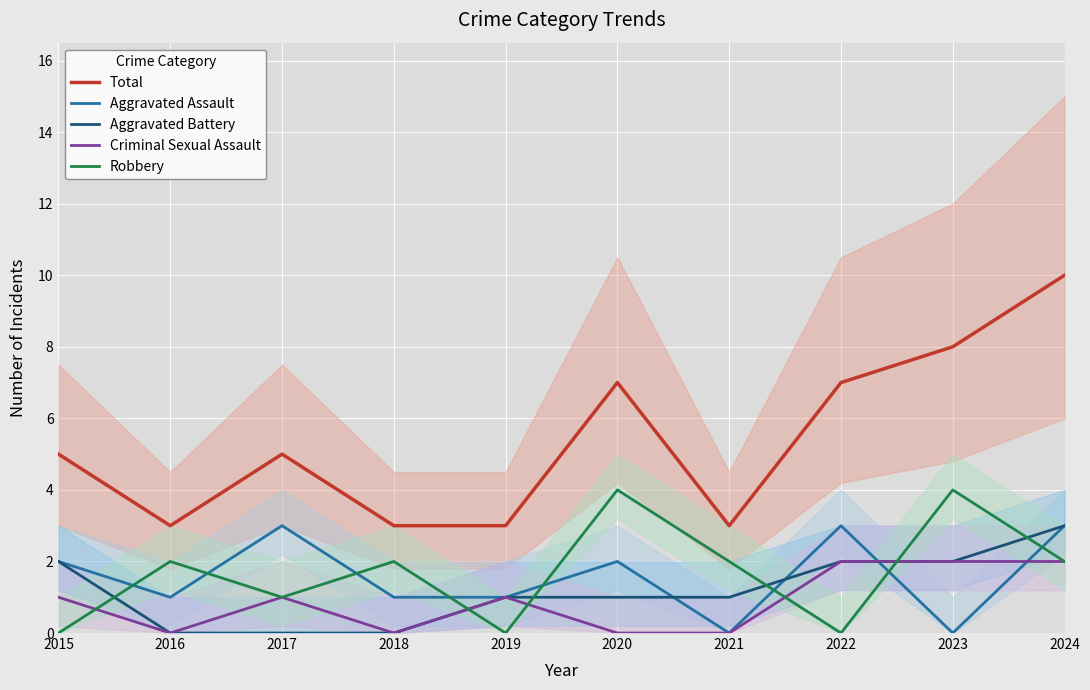

List the series in order of their peak value, highest first.

Total, Robbery, Aggravated Assault, Aggravated Battery, Criminal Sexual Assault